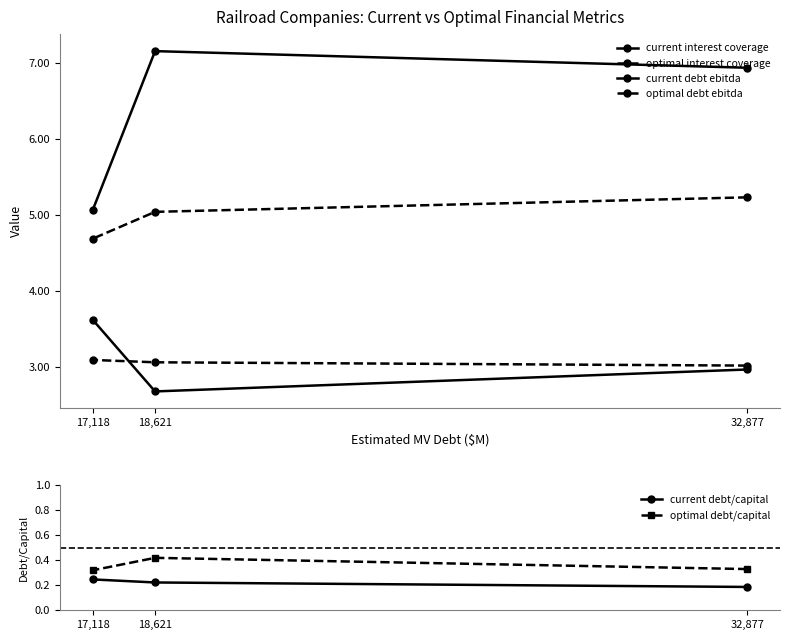

What is the difference between the highest and lowest values at 18,621?

6.9